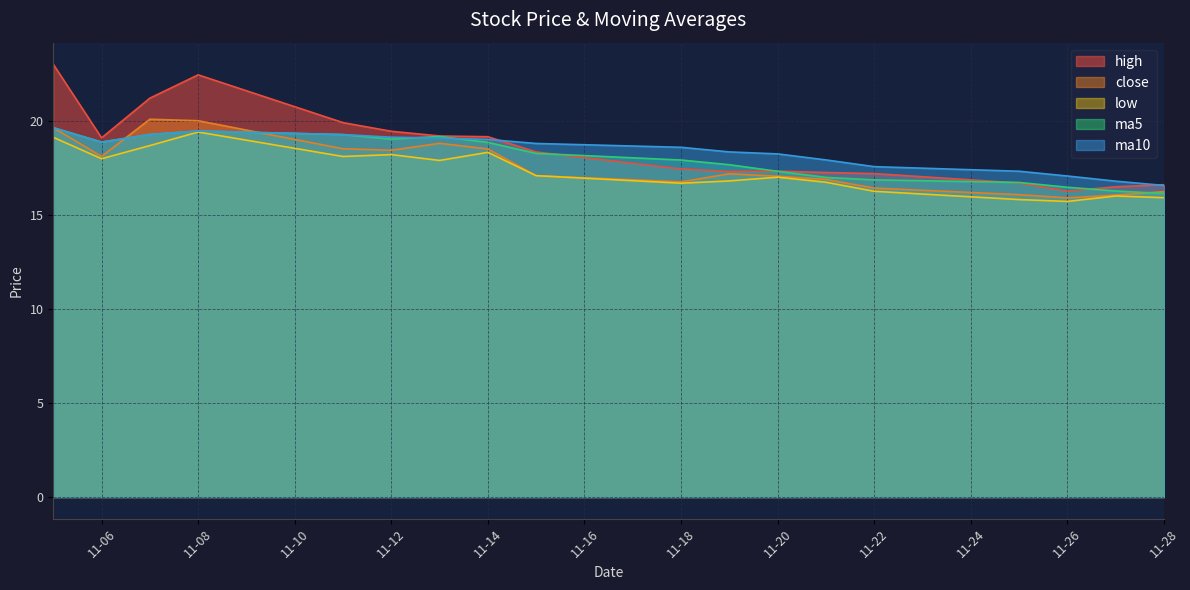

How many times do ma10 and high cross each other?

2